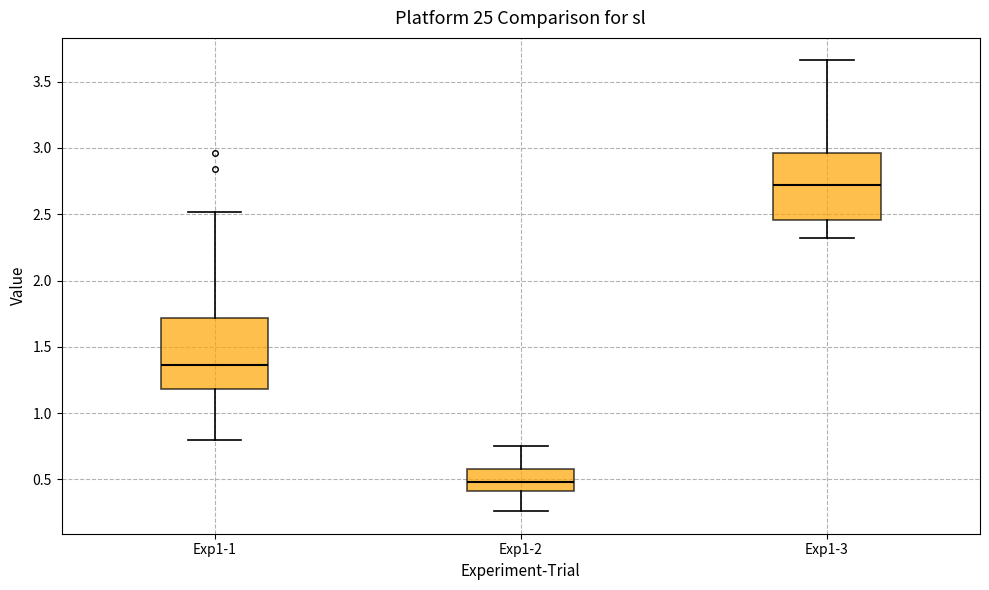

Which box's median line is the highest?

Exp1-3